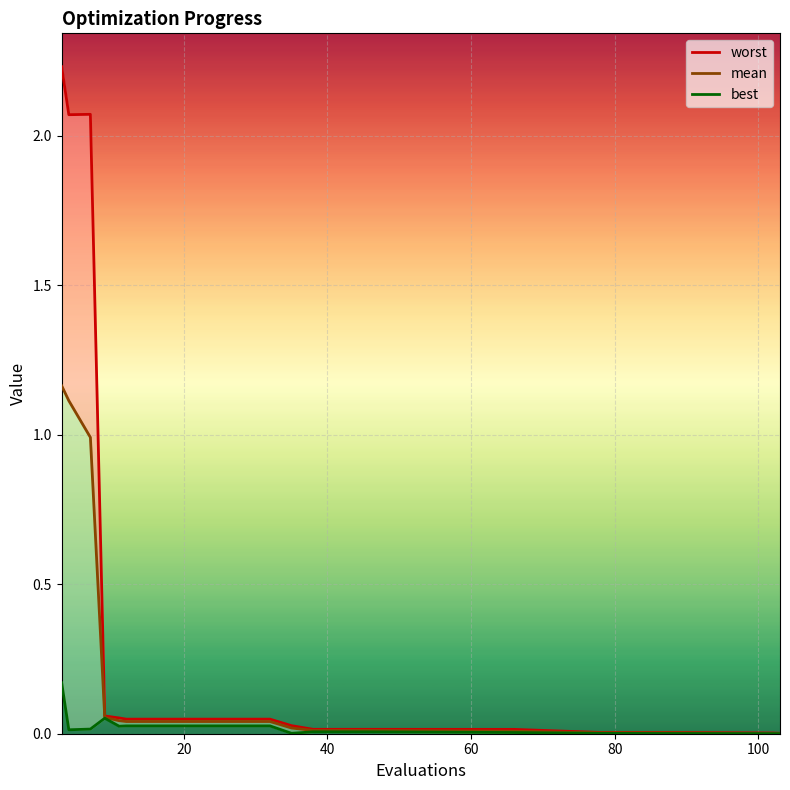

True or false: mean and best intersect in this chart.

False